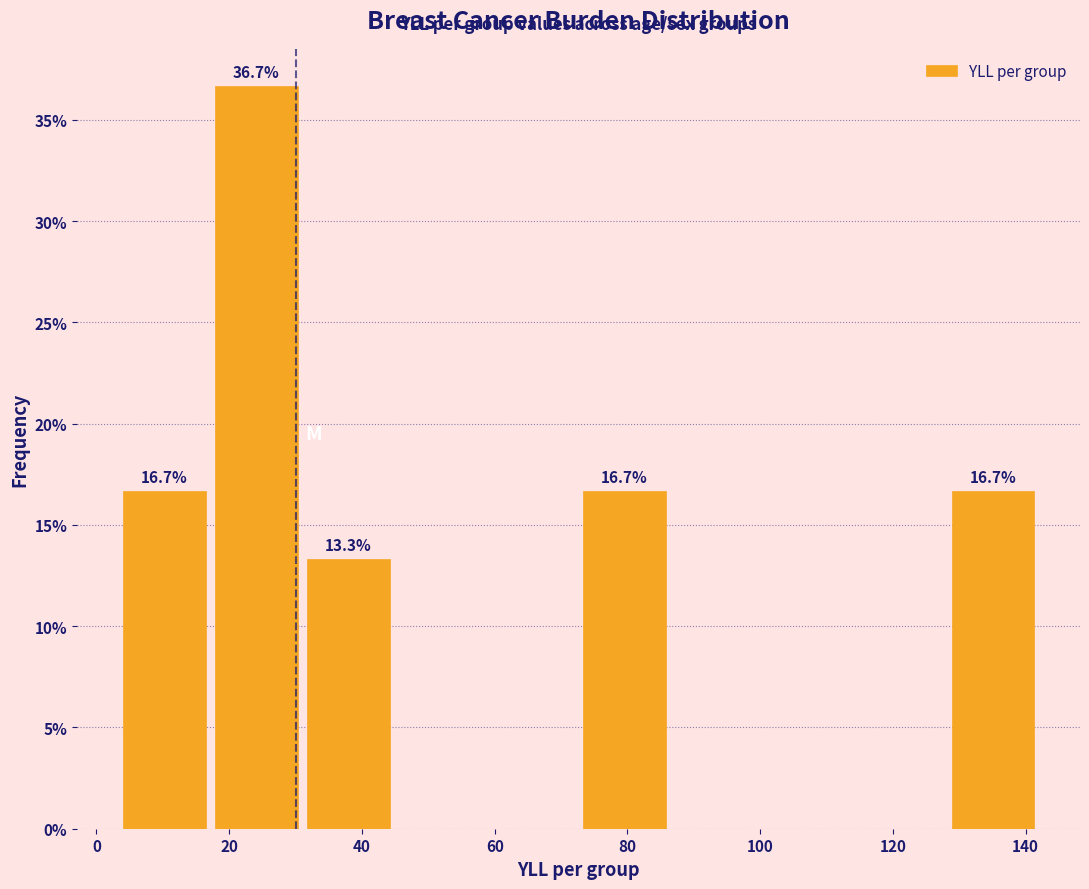

Over which range of the x-axis is the bar tallest?

18 to 32